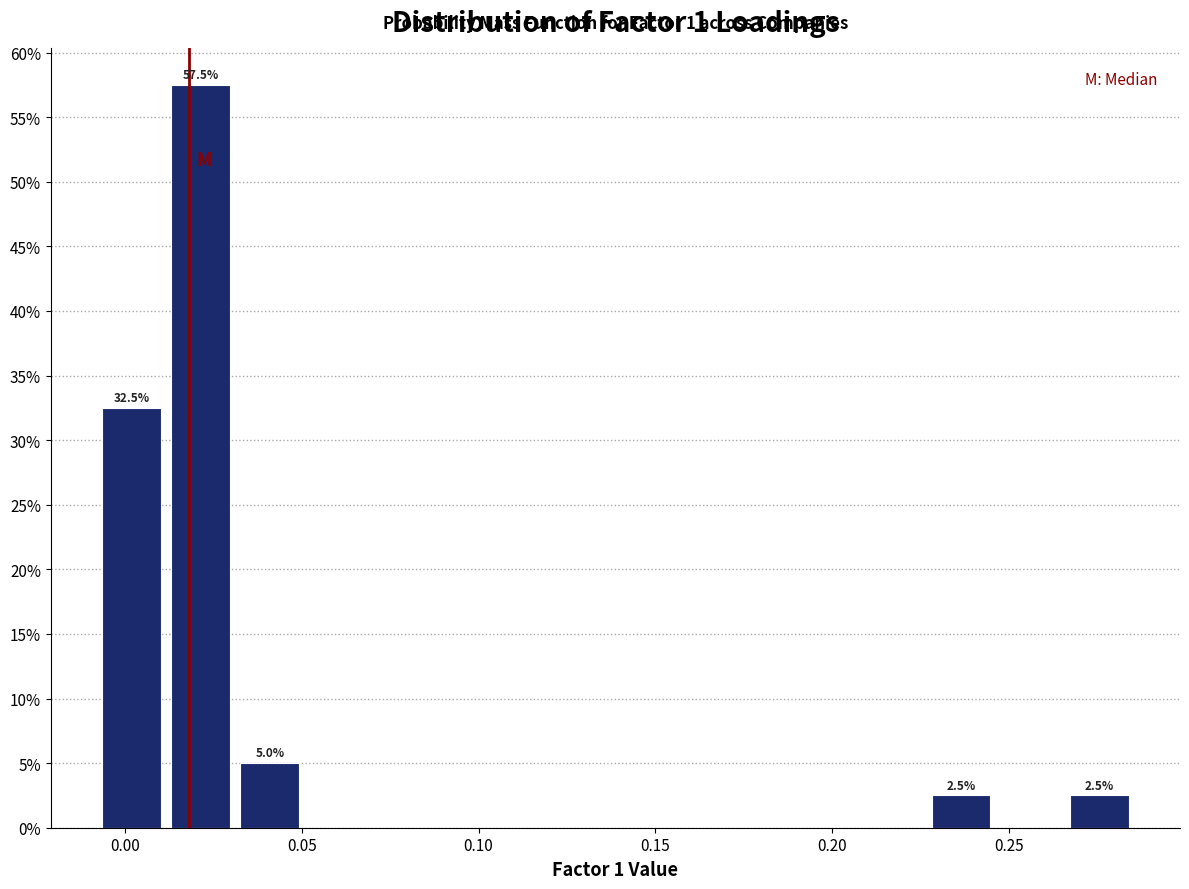

Read against the x-axis, roughly where is the centre of the tallest bar?

0.020